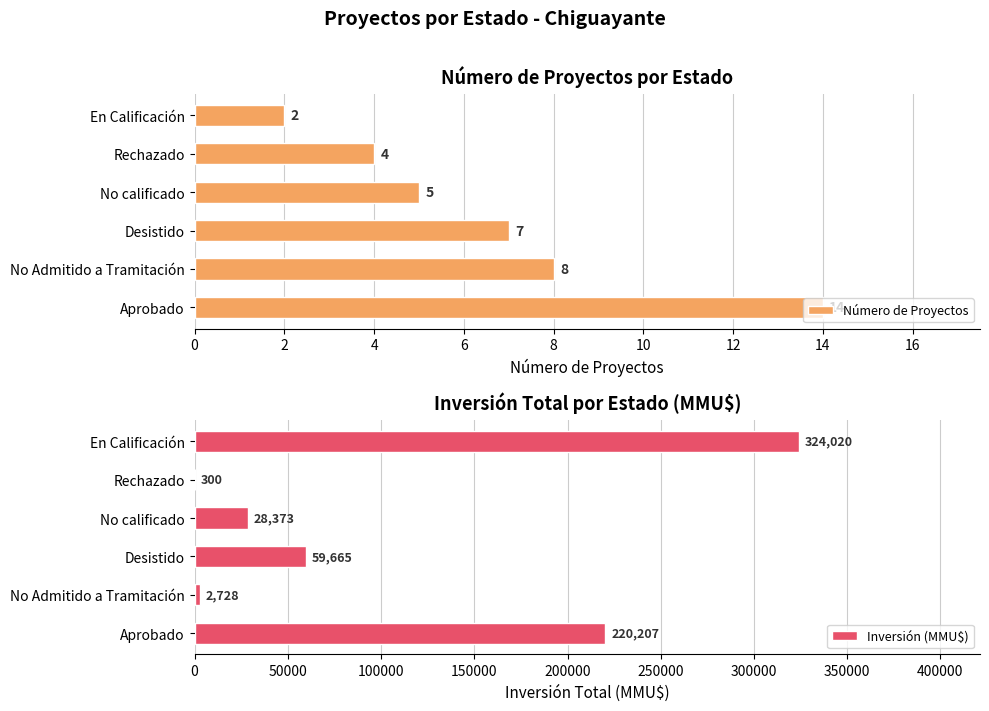

The value of Inversión (MMU$) at Aprobado is 220207. True or false?

True